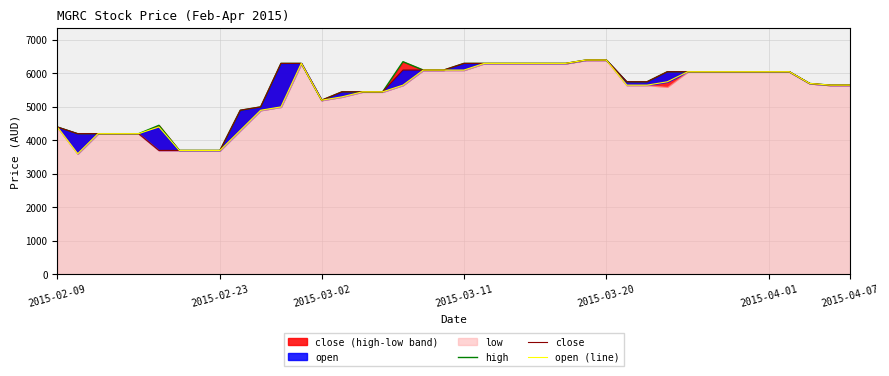

True or false: high and open (line) intersect in this chart.

False